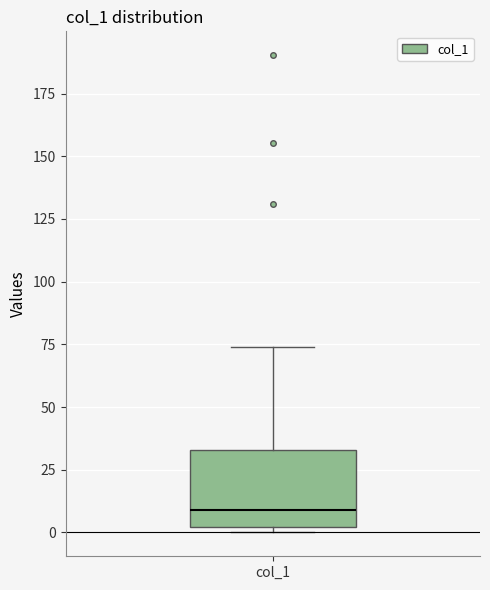

Where does the upper whisker of the box for col_1 end on the y-axis? The values are not printed on the chart, so give them approximately, as read against the axis.

75